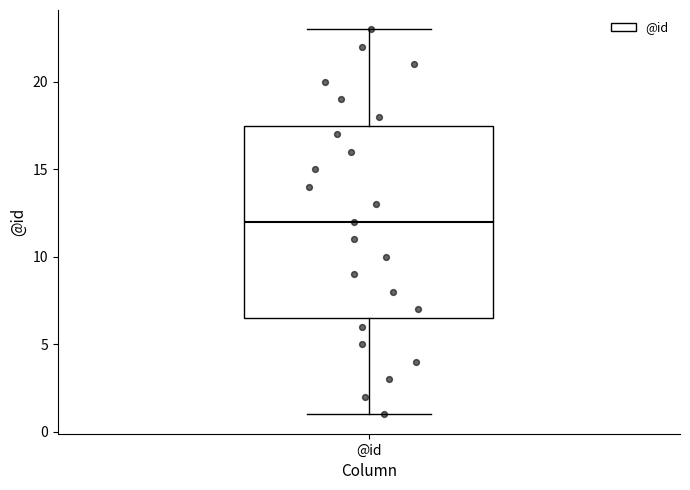

Where is the lower edge of the box for @id on the y-axis? The values are not printed on the chart, so give them approximately, as read against the axis.

6.5